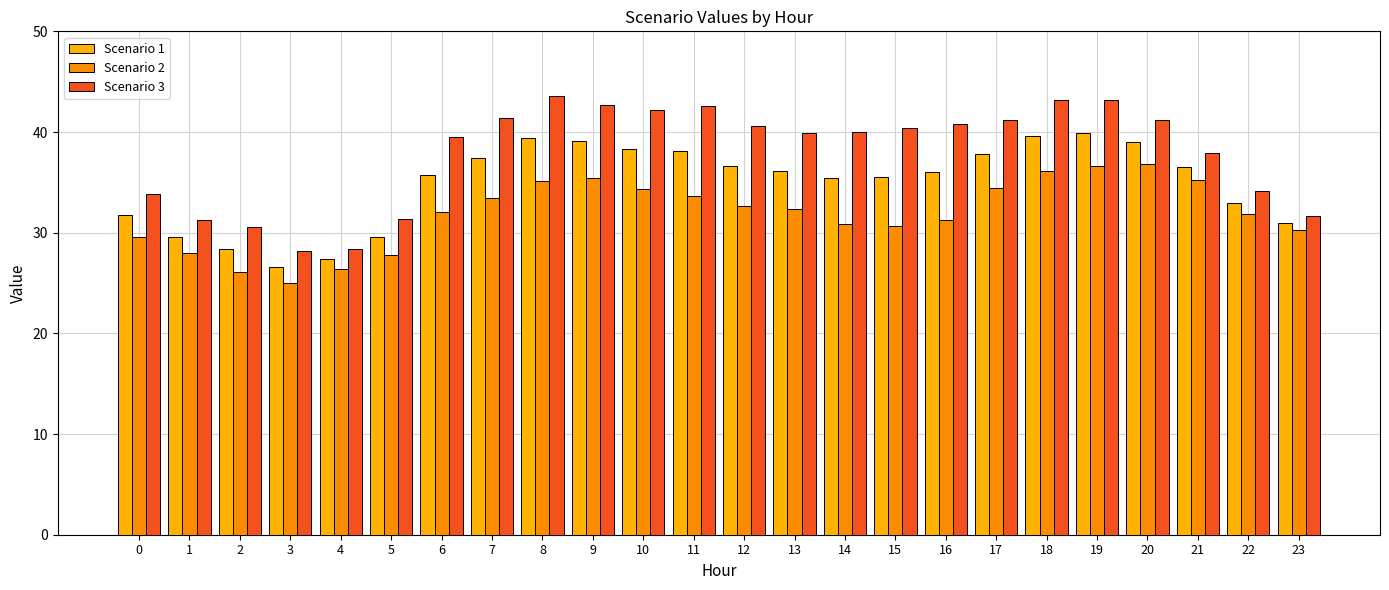

Rank the series by their average value, from highest to lowest.

Scenario 3, Scenario 1, Scenario 2